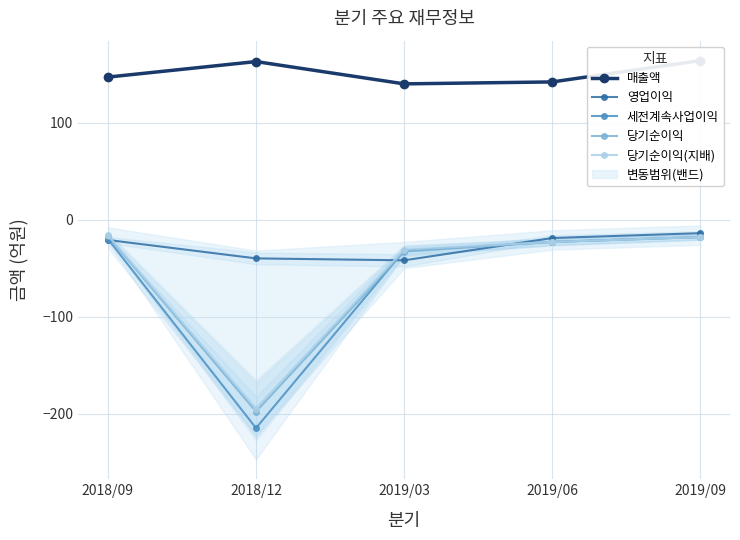

How many values in the 세전계속사업이익 series are below -23?

2